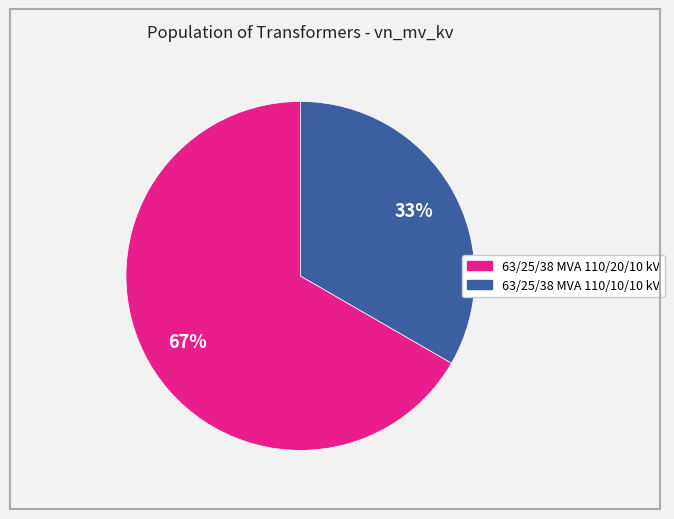

What percentage is the 63/25/38 MVA 110/20/10 kV slice, to the nearest percent?

67%